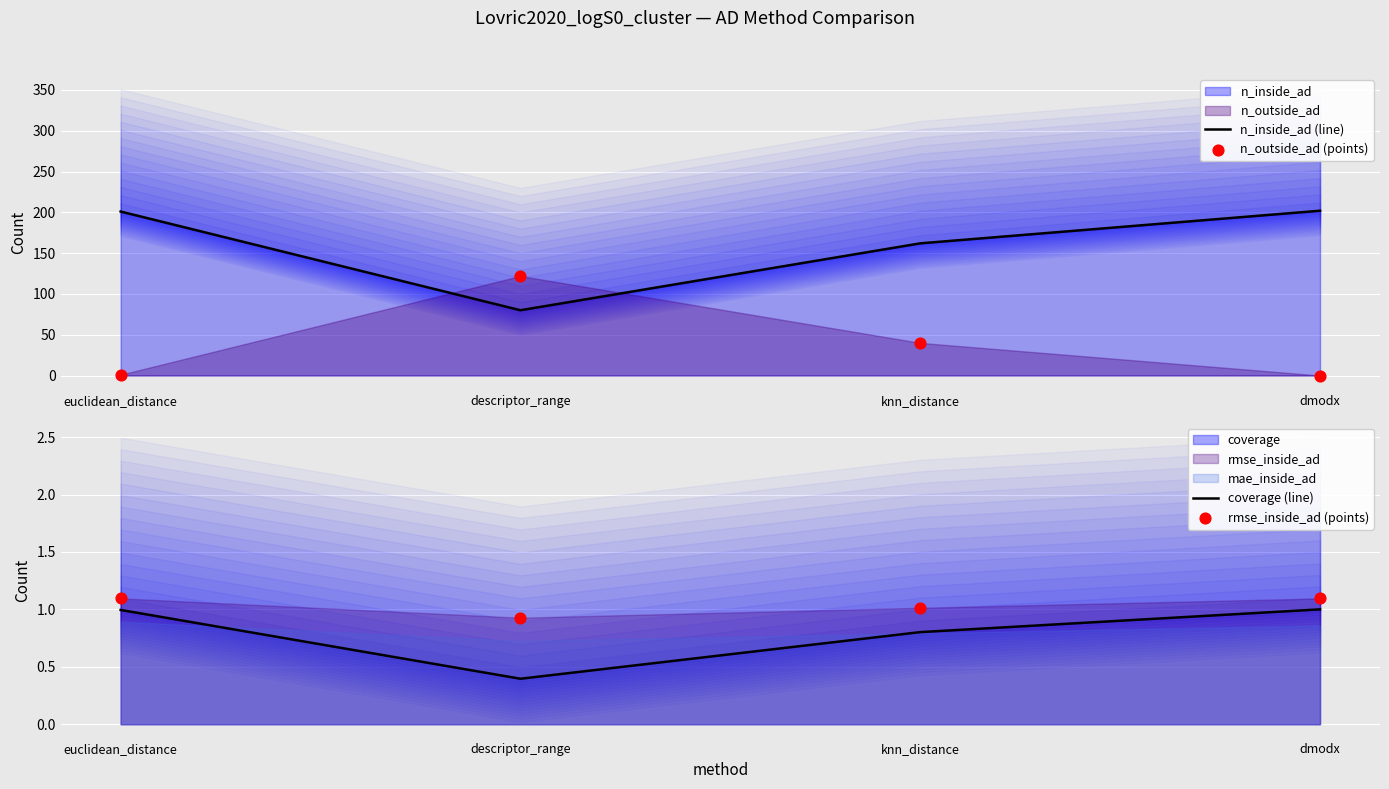

Which series reaches the maximum Y coordinate?

n_inside_ad (line)